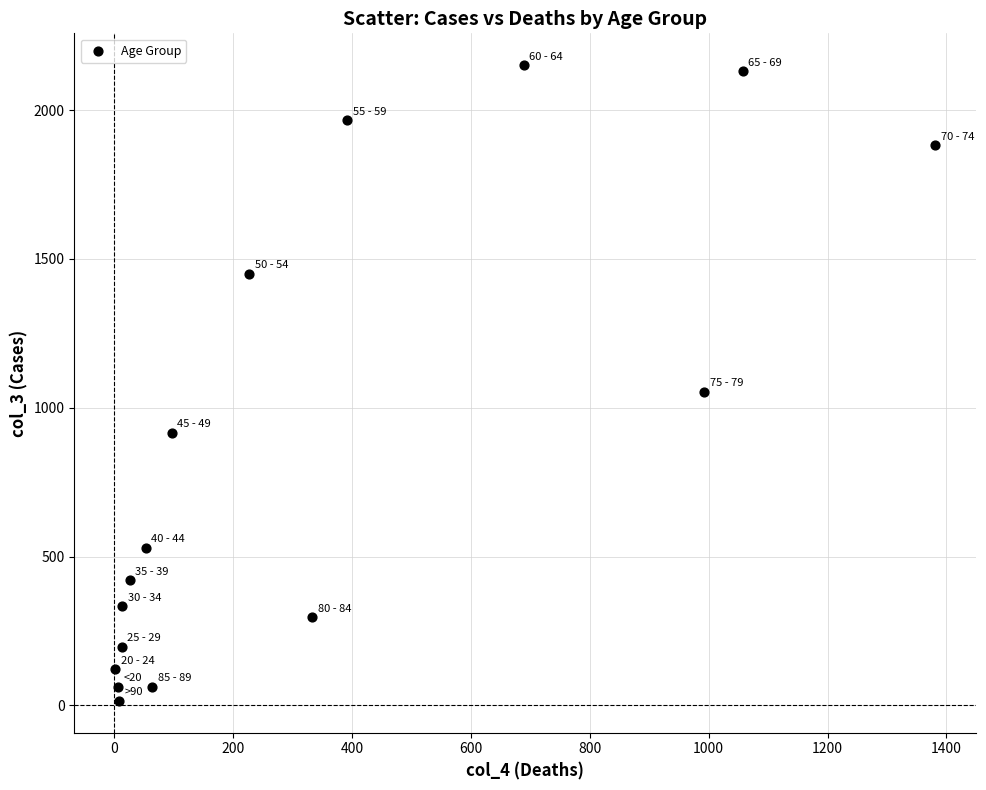

What Y value in the scatter plot is closest to 1083?

1053